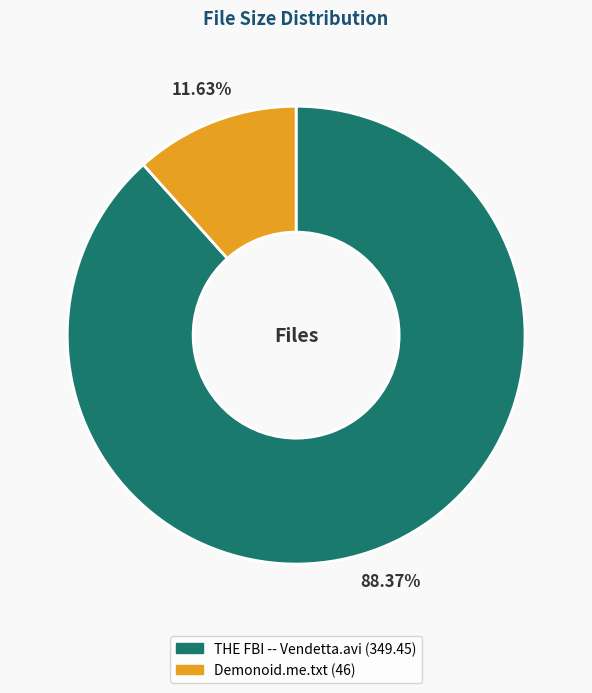

The THE FBI -- Vendetta.avi slice represents 77% of the pie. True or false?

False